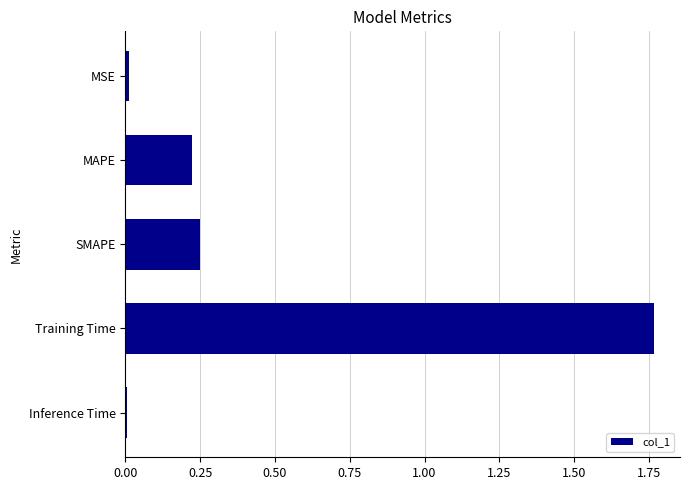

The value at MSE is 0.0. True or false?

True